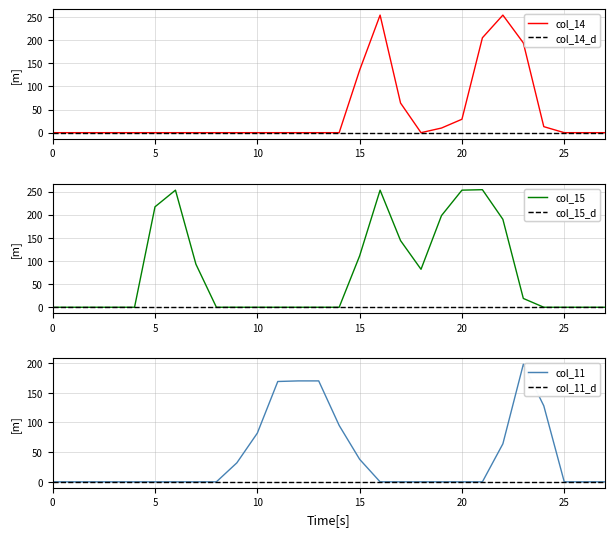

At which category does col_14 reach its first local valley?

18